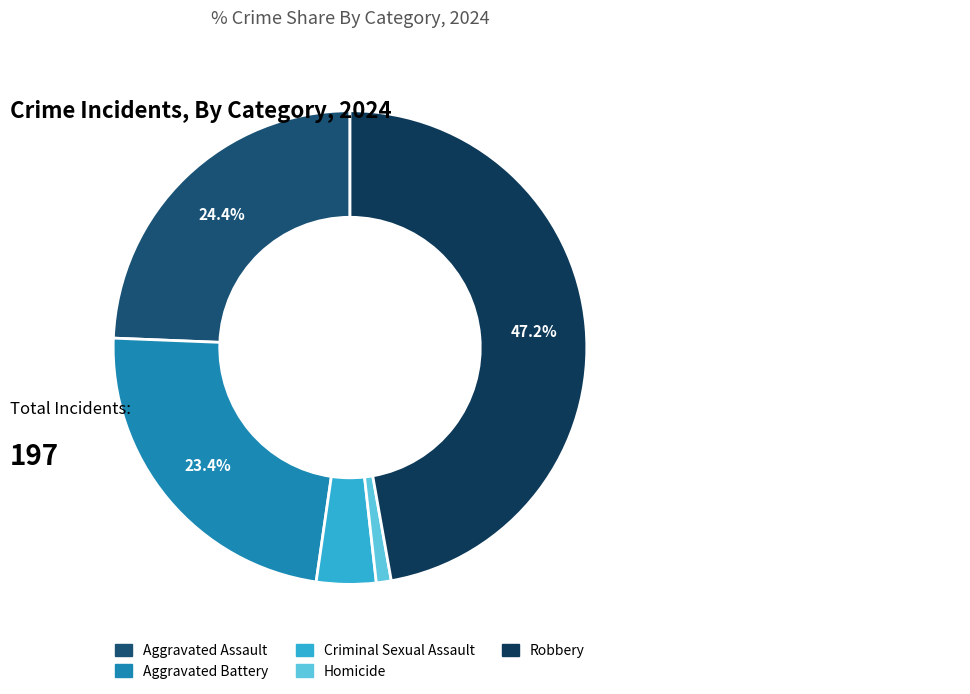

Is there a majority slice in this chart?

No